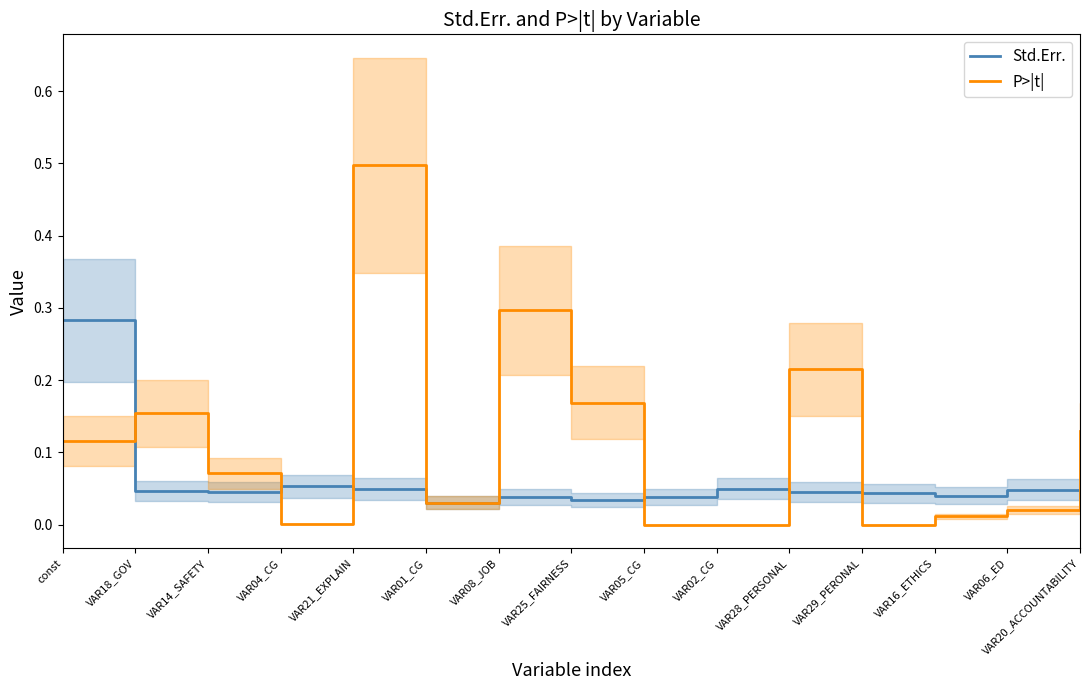

True or false: Std.Err. has a value of 0.0 at VAR01_CG.

False